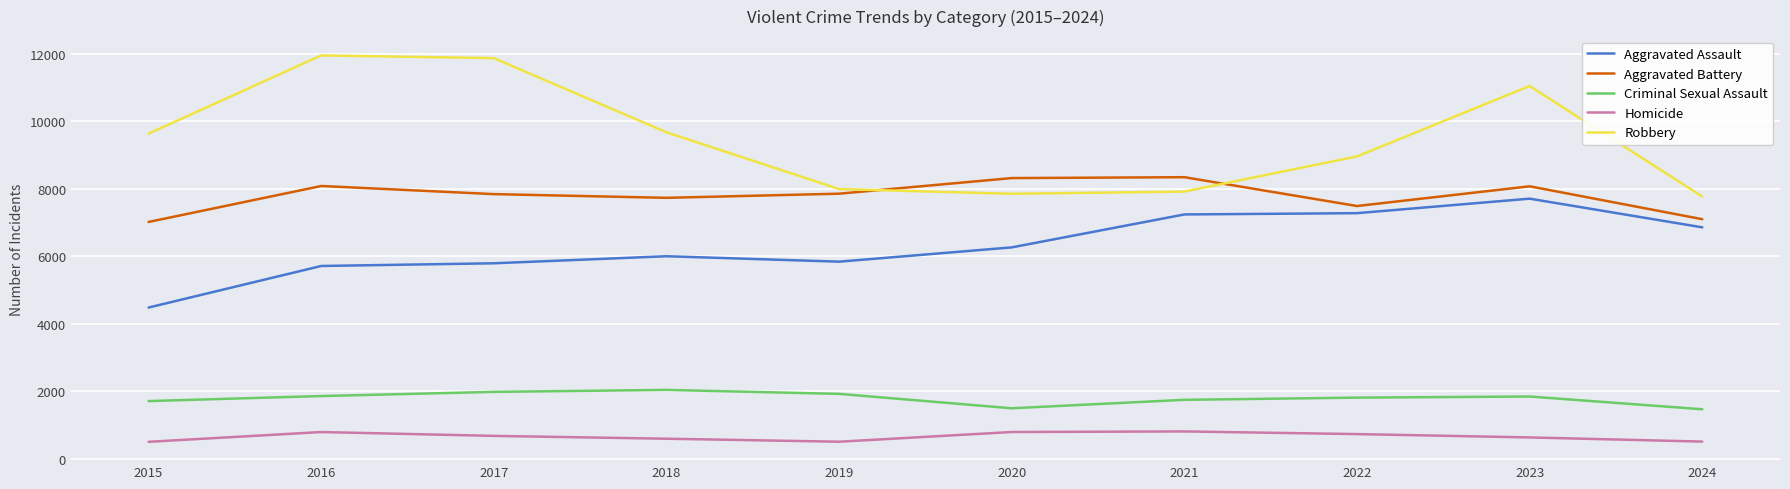

True or false: Robbery has a value of 7855 at 2020.

True